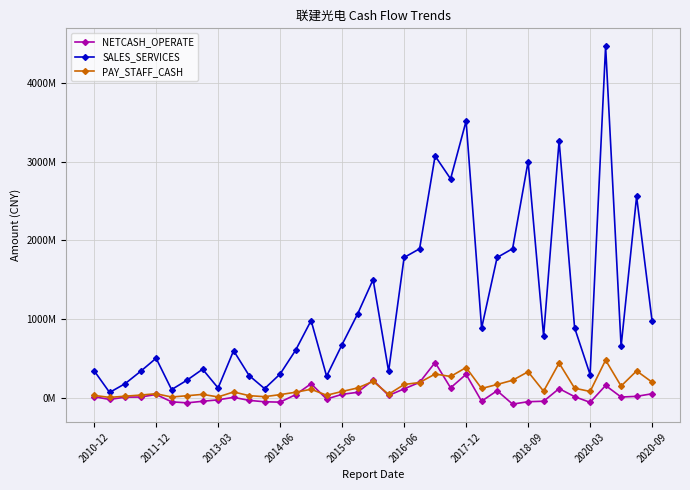

At how many categories does at least one series exceed 1201429626?

12